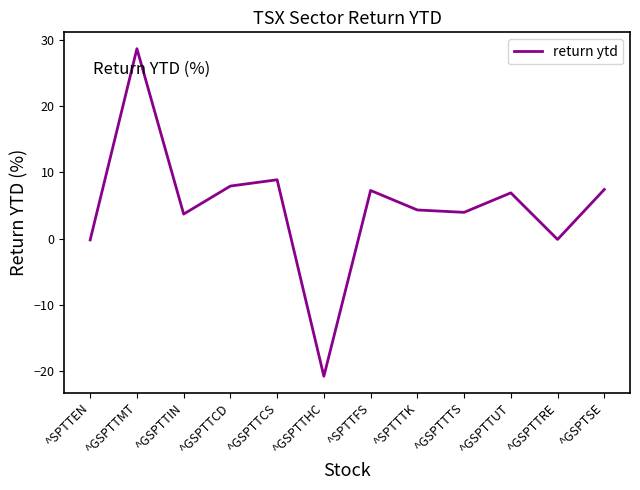

What is the approximate value at ^GSPTTHC?

-20.8